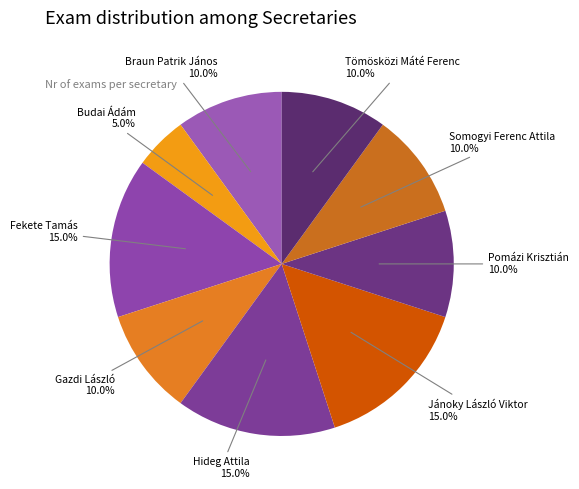

What is the smallest slice in the pie chart?

Budai Ádám